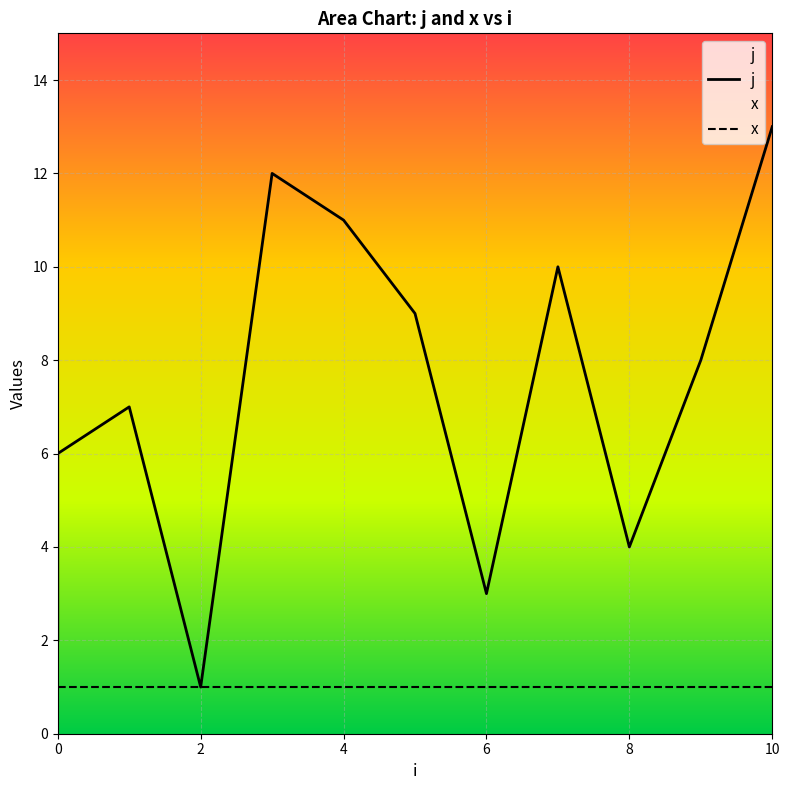

Between 0 and 4, which series saw the biggest shift?

j